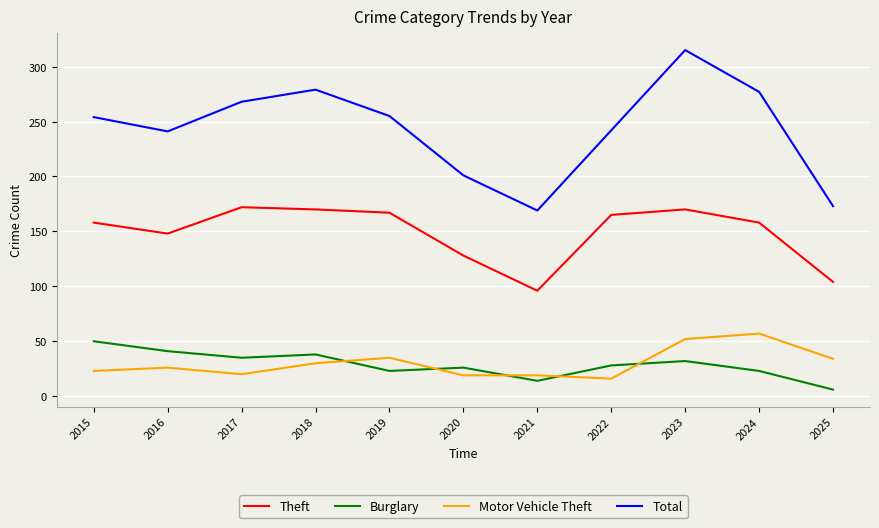

True or false: Motor Vehicle Theft and Total cross at least once.

False